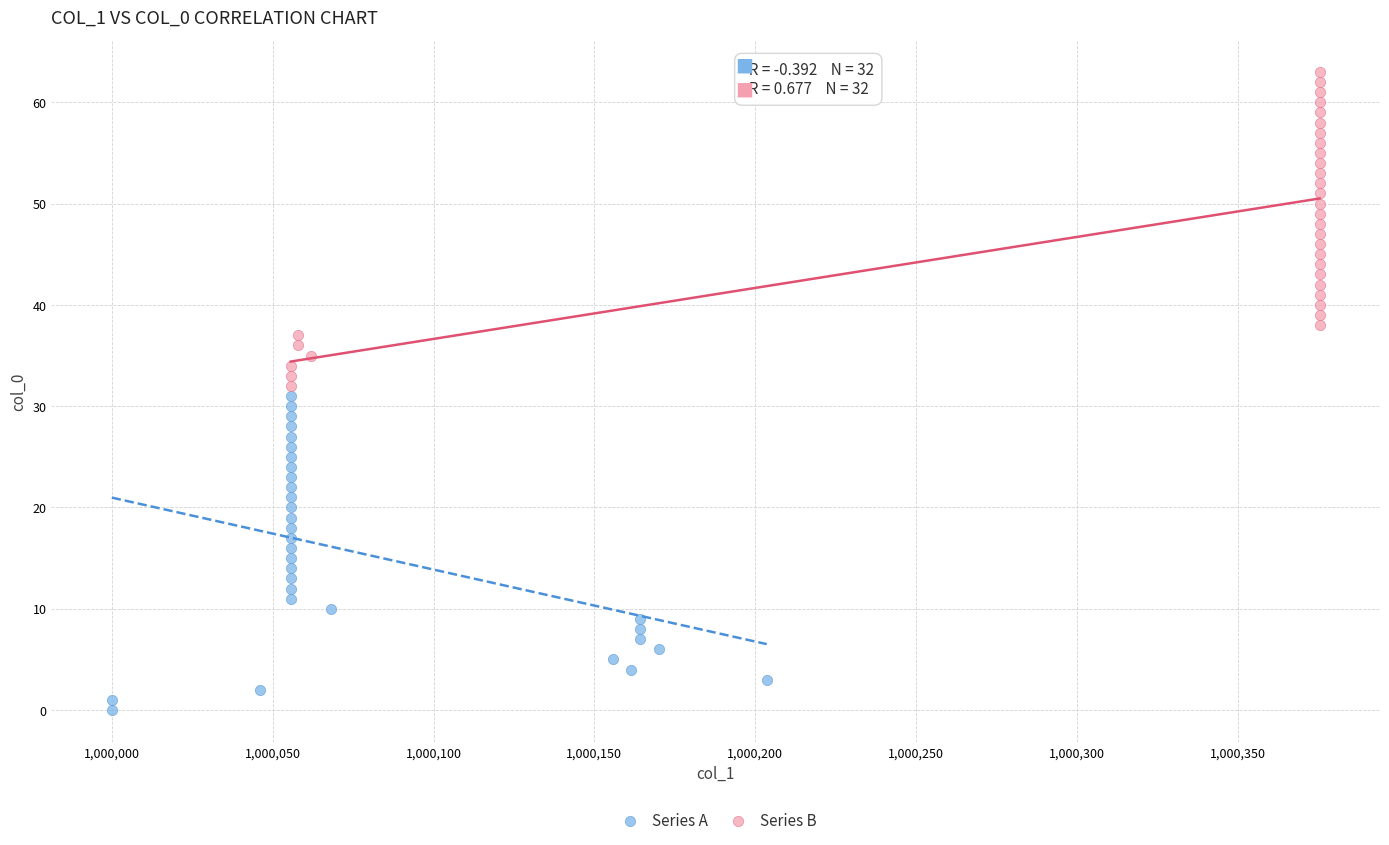

Which series reaches the maximum Y coordinate?

Series B